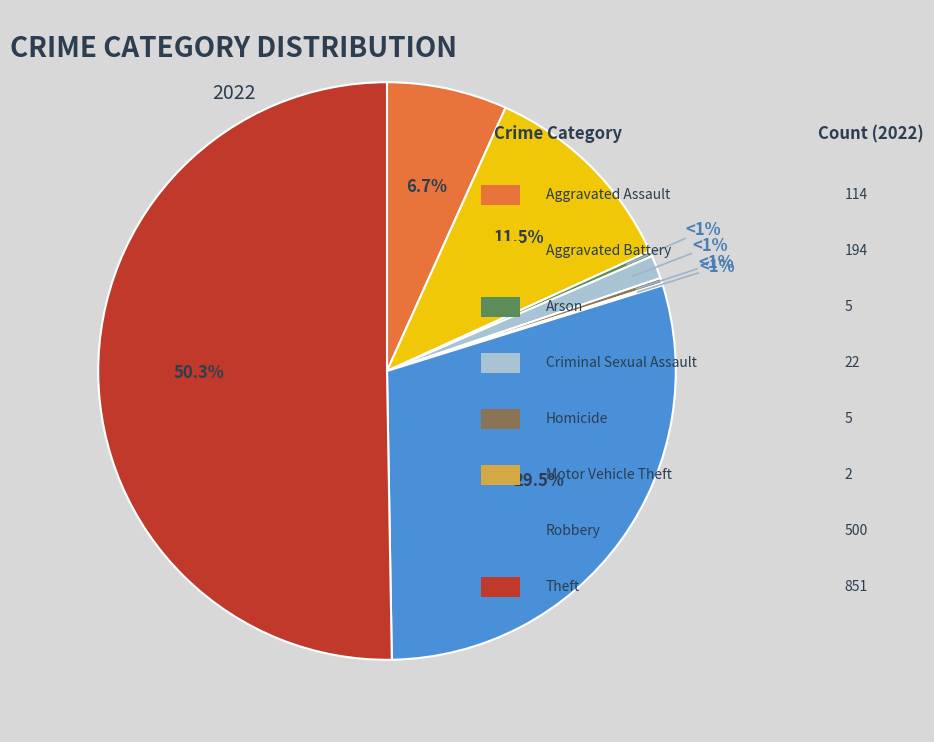

Rank the categories by value from lowest to highest.

Motor Vehicle Theft, Arson, Homicide, Criminal Sexual Assault, Aggravated Assault, Aggravated Battery, Robbery, Theft